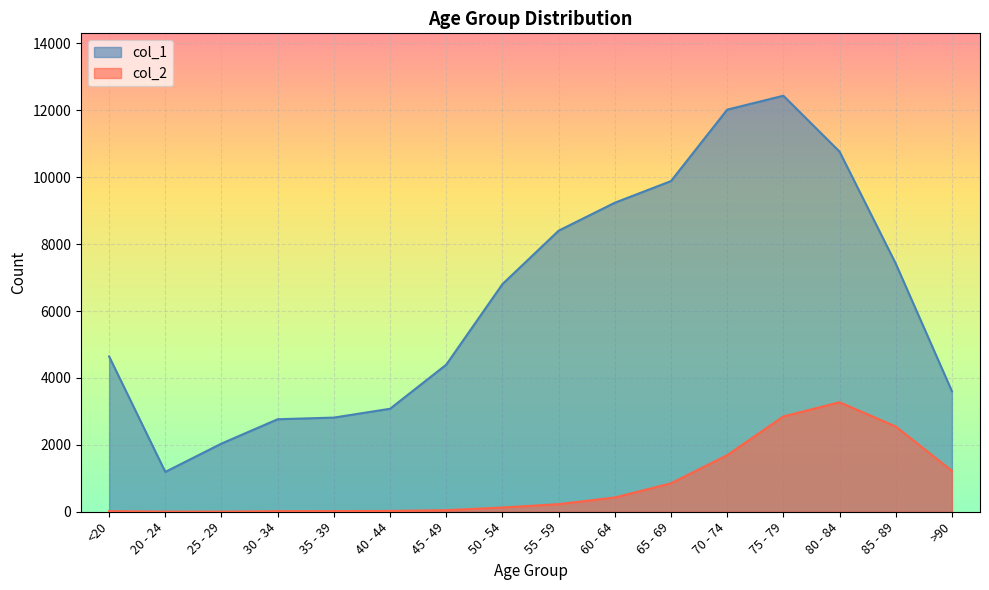

How many lines are shown in the chart?

2